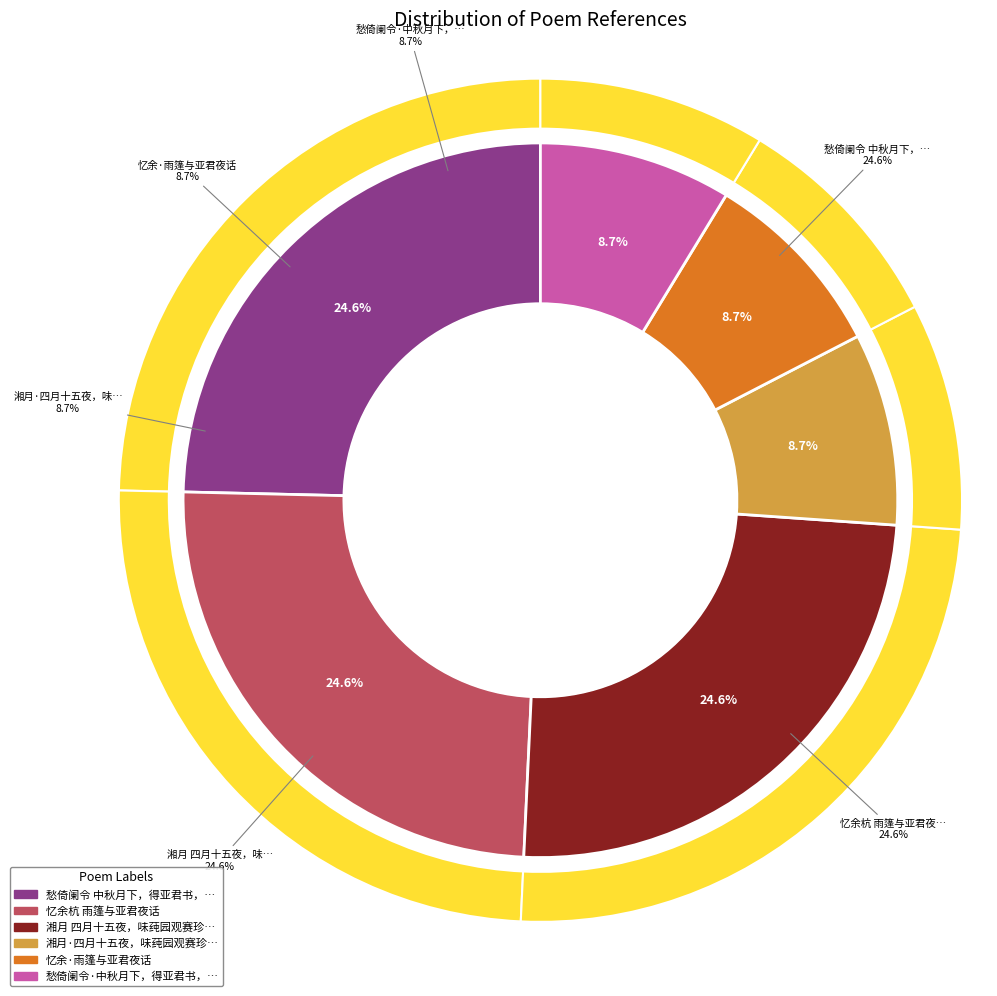

Does any single category account for the majority?

No